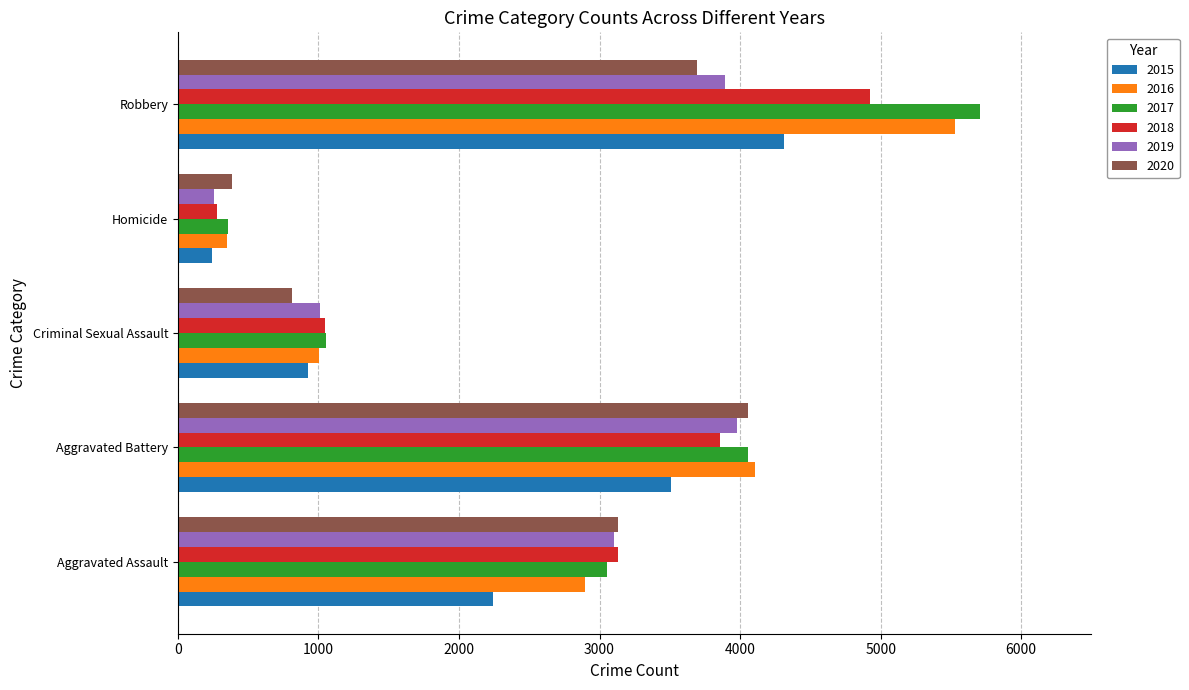

What is the total value across all series at Aggravated Assault?

17553